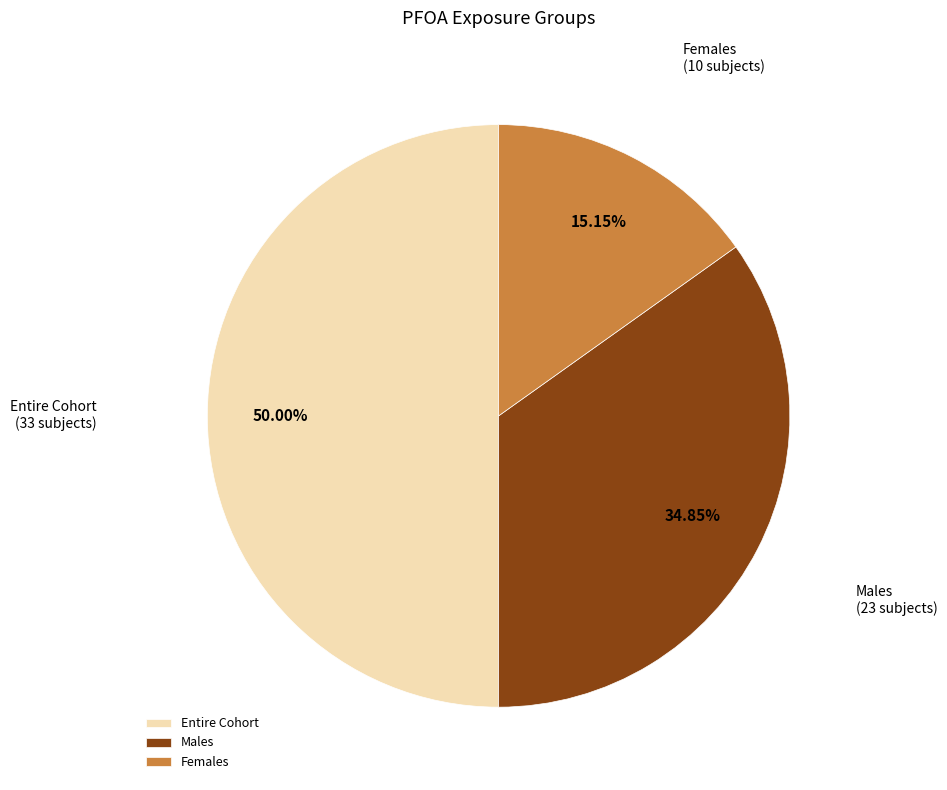

Combined, do Females and Entire Cohort account for over 50%?

Yes